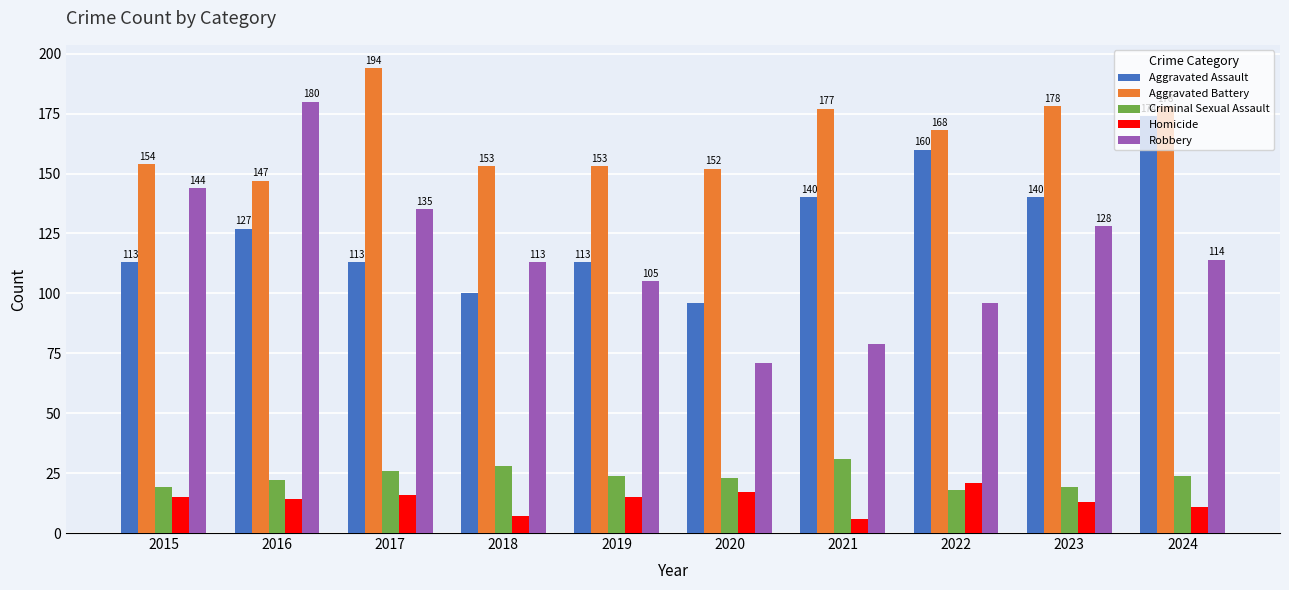

How many values in the Aggravated Assault series are below 127?

5